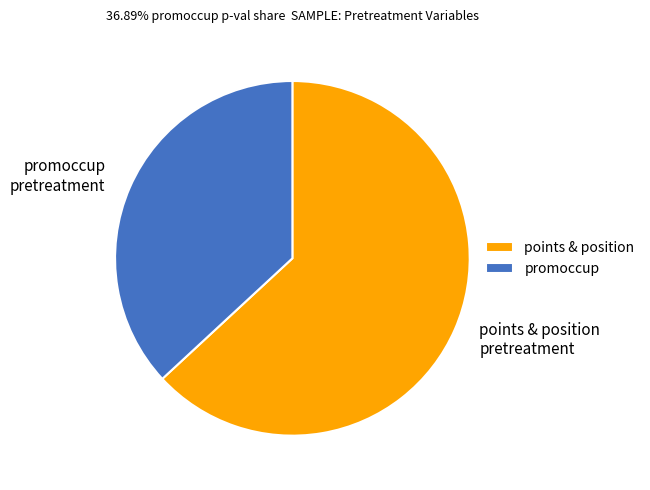

Approximately how many times larger is the value at points & position pretreatment compared to promoccup pretreatment?

1.7